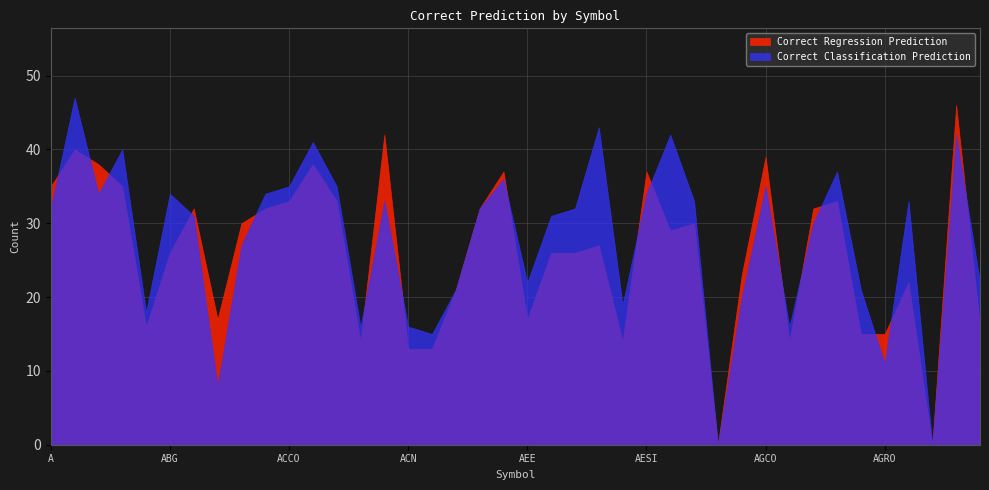

Reading right to left, extract all data points from this chart.

Correct Regression Prediction: 16	46	0	22	15	15	33	32	14	39	23	0	30	29	37	14	27	26	26	17	37	32	21	13	13	42	14	33	38	33	32	30	17	32	26	16	35	38	40	35
Correct Classification Prediction: 22	42	0	33	11	21	37	30	16	35	20	0	33	42	34	19	43	32	31	22	36	32	21	15	16	33	16	35	41	35	34	27	8	31	34	18	40	34	47	32